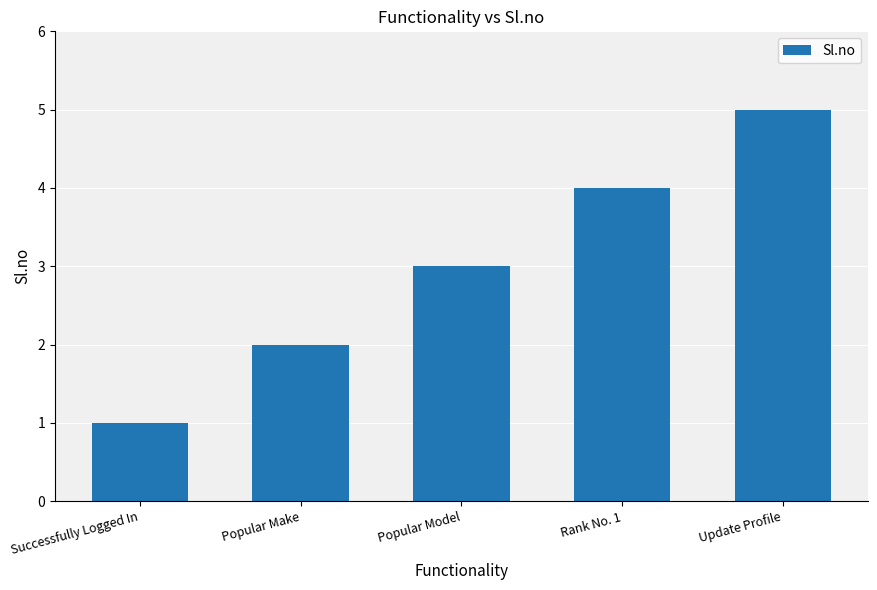

What is the value of the 2nd bar from the left?

2